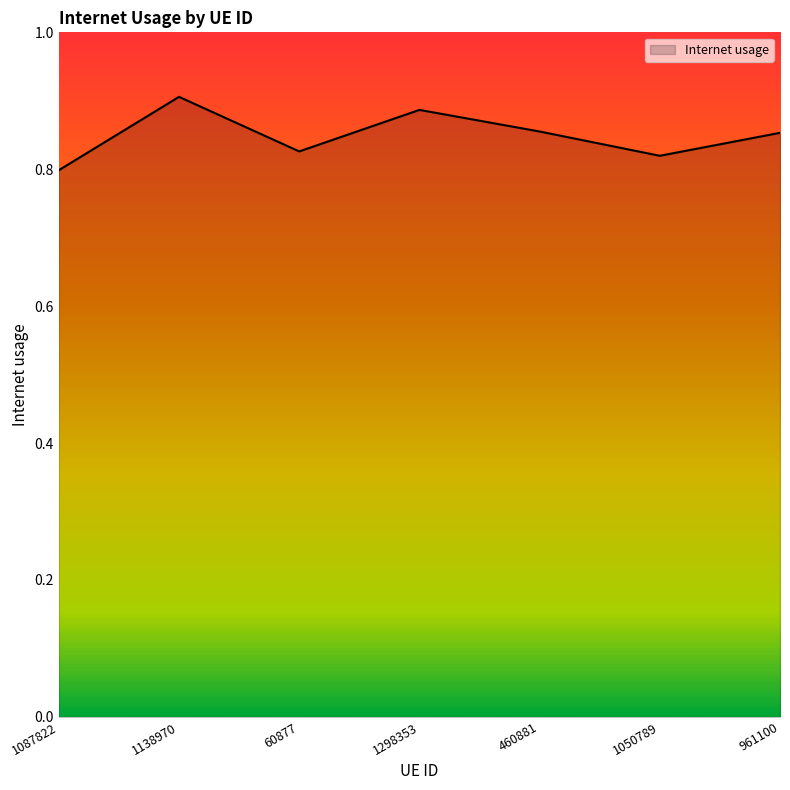

Where is the data nearest to the value 0?

1087822